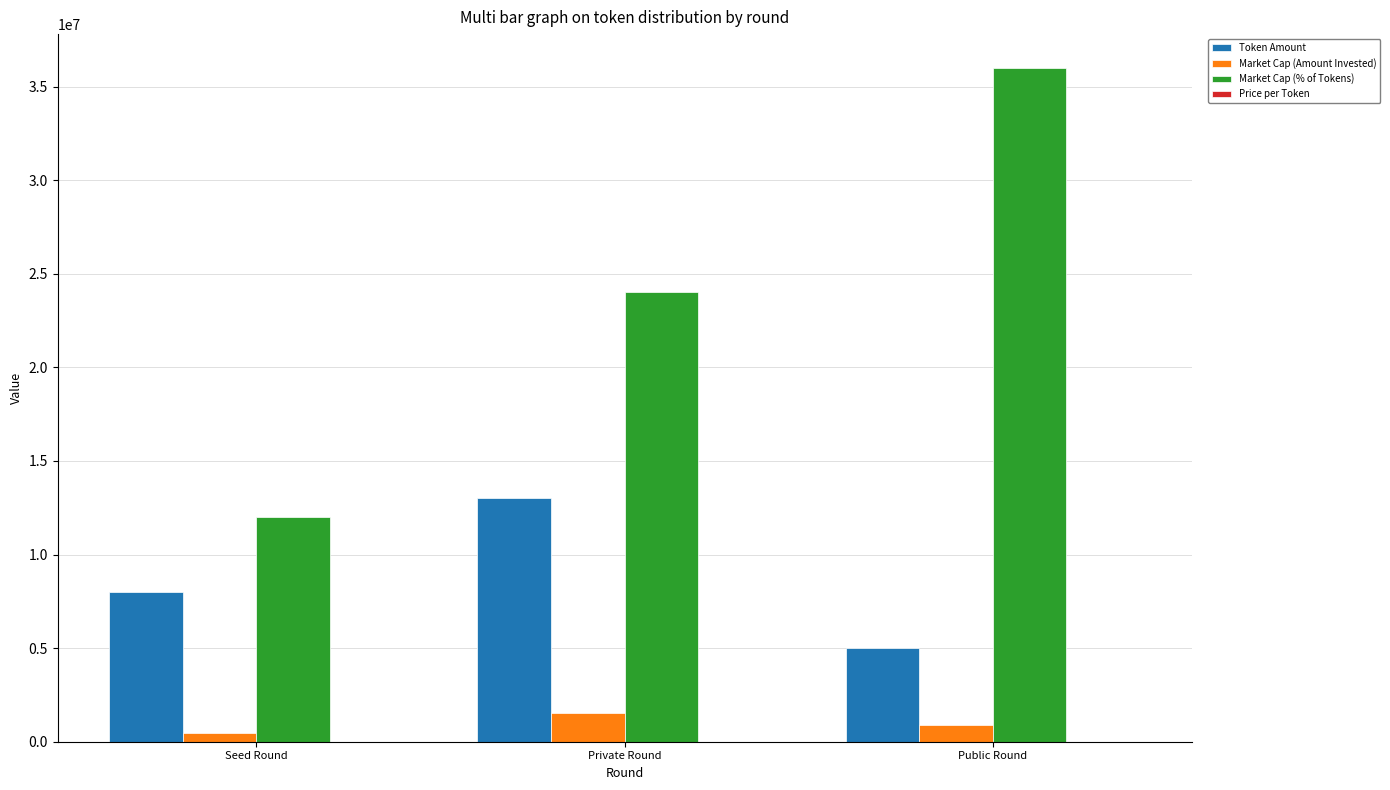

The Token Amount series shows 8000000.0 at Seed Round. True or false?

True